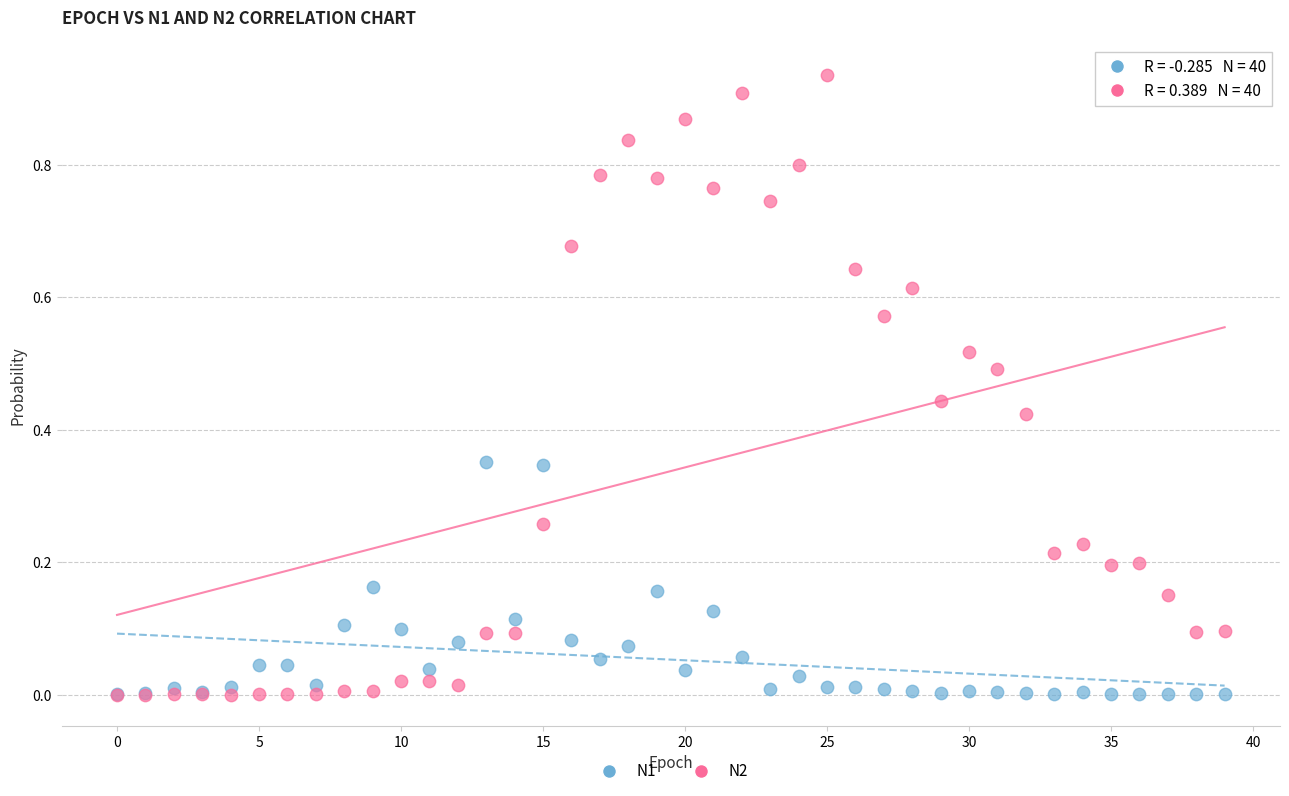

Which series has the widest spread of Y values?

N2